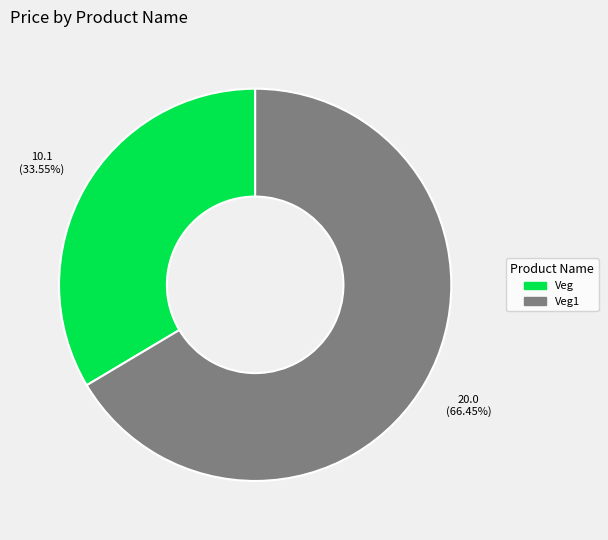

How many segments does this pie chart have?

2